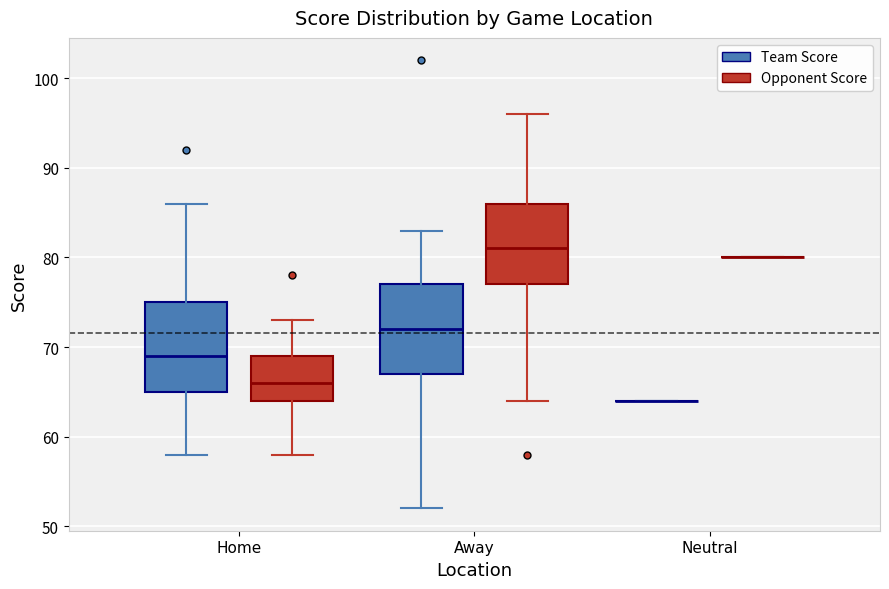

Reading left to right, transcribe this box plot: for each box, give where its median line is, the range the box spans, and where its two whiskers end, as read against the y-axis. The values are not printed on the chart, so give them approximately, as read against the axis.

Home (Team Score): median 69, box 65 to 75, whiskers 58 to 86
Home (Opponent Score): median 66, box 64 to 69, whiskers 58 to 73
Away (Team Score): median 72, box 67 to 77, whiskers 52 to 83
Away (Opponent Score): median 81, box 77 to 86, whiskers 64 to 96
Neutral (Team Score): box collapsed to a line at 64, whiskers 64 to 64
Neutral (Opponent Score): box collapsed to a line at 80, whiskers 80 to 80